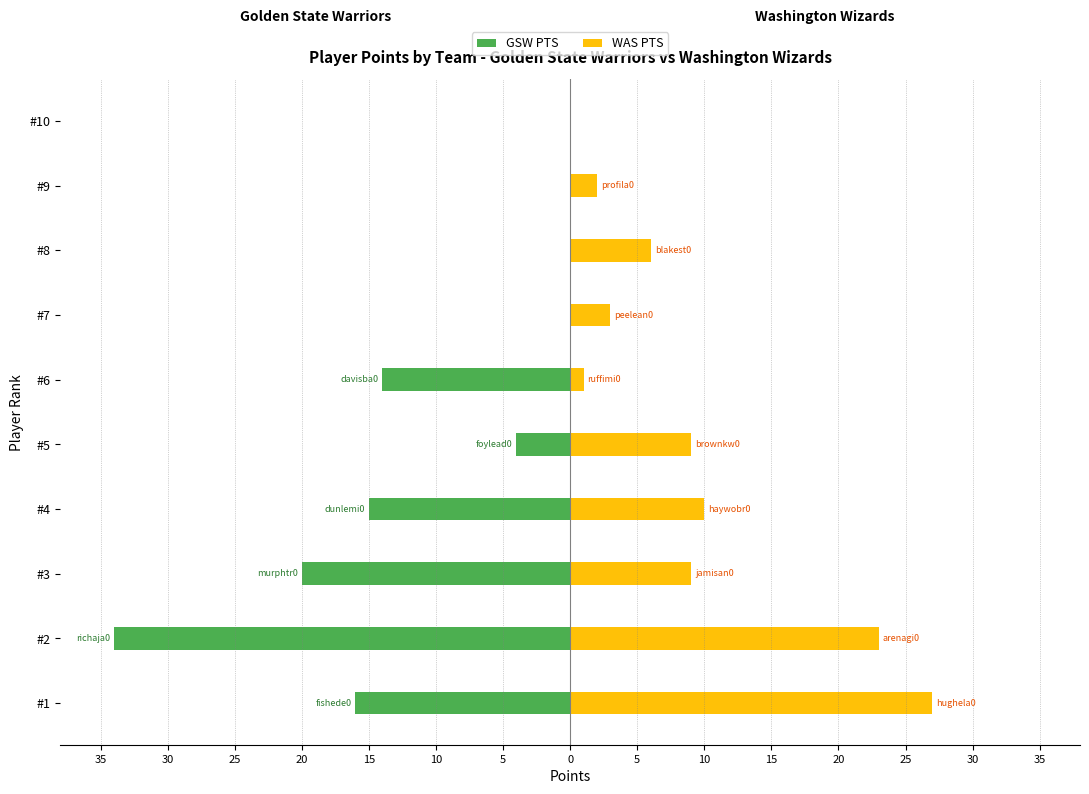

What is the difference between the WAS PTS values at #5 and #10?

9